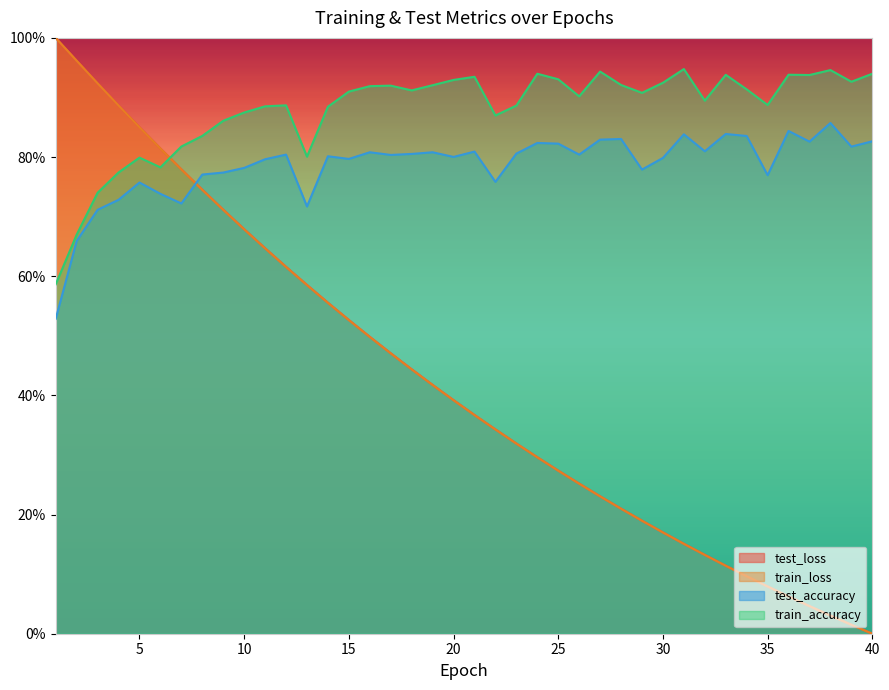

What is the spread (max minus min) of values at 6?

0.1